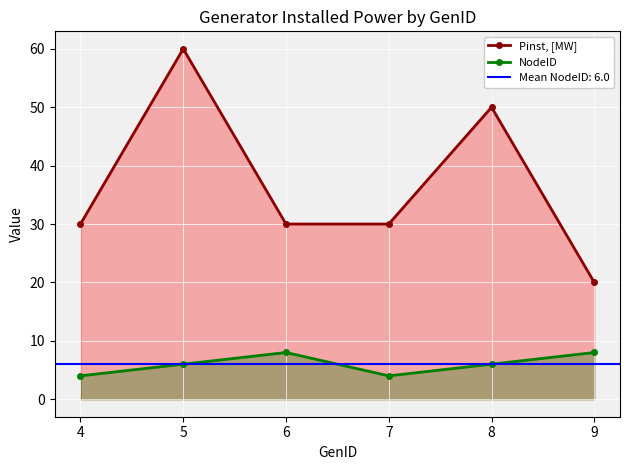

Reading left to right, list all the values displayed in this chart.

Pinst, [MW]: 4=30	5=60	6=30	7=30	8=50	9=20
NodeID: 4=4	5=6	6=8	7=4	8=6	9=8